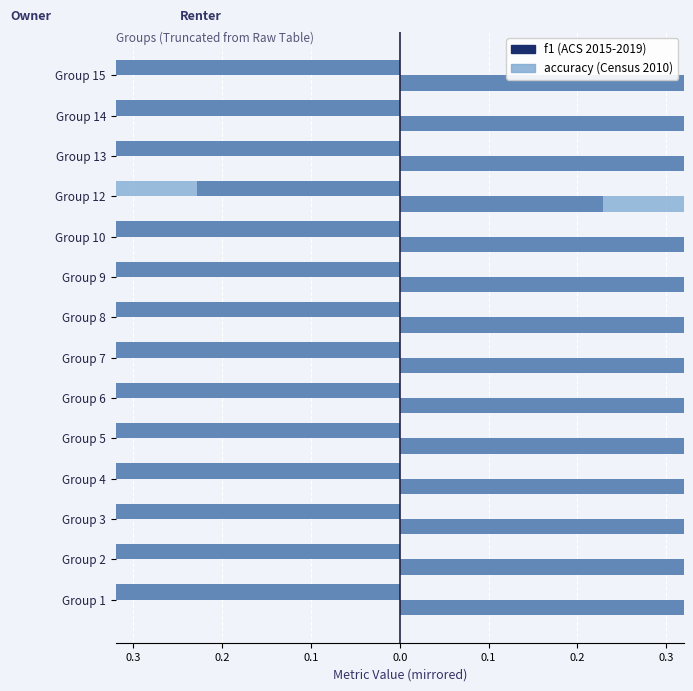

Rank the series by their maximum value, from lowest to highest.

accuracy (Census 2010), f1 (ACS 2015-2019)